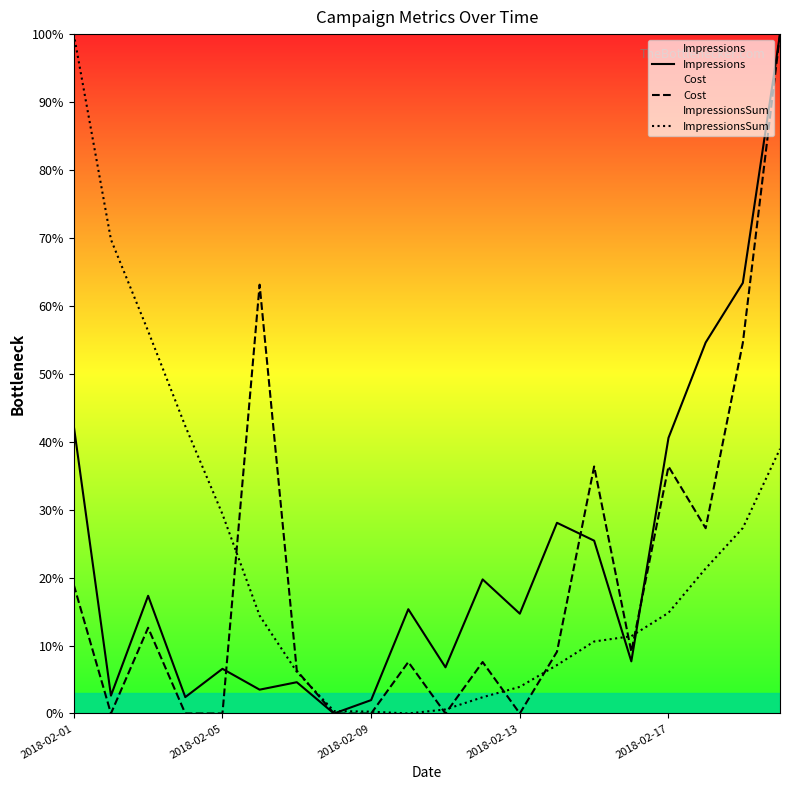

How many times do Cost and ImpressionsSum cross each other?

9